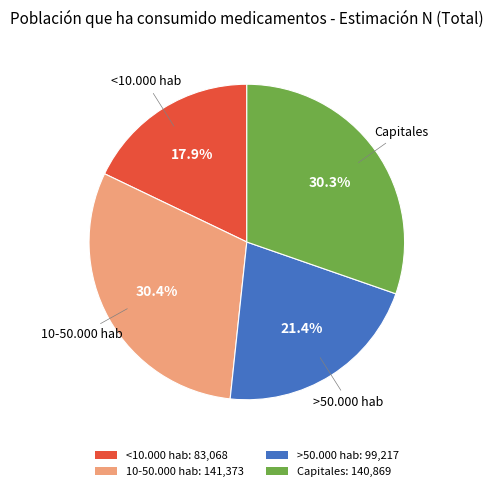

Which has a higher value, Capitales: 140,869 or <10.000 hab: 83,068?

Capitales: 140,869